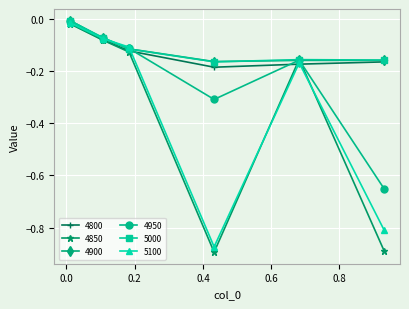

How many lines are shown in the chart?

6